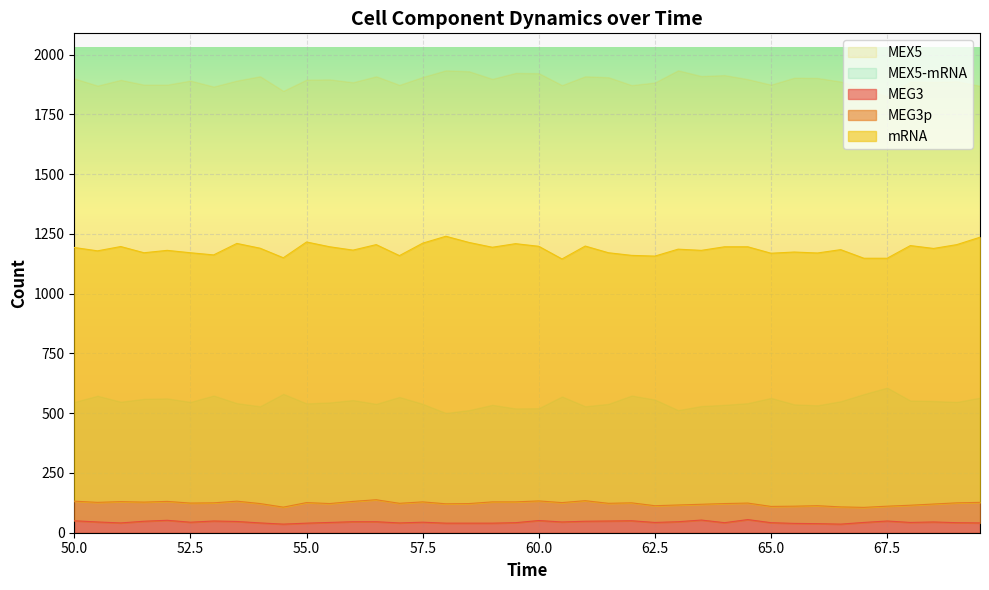

Which label corresponds to the largest value in the chart?

58